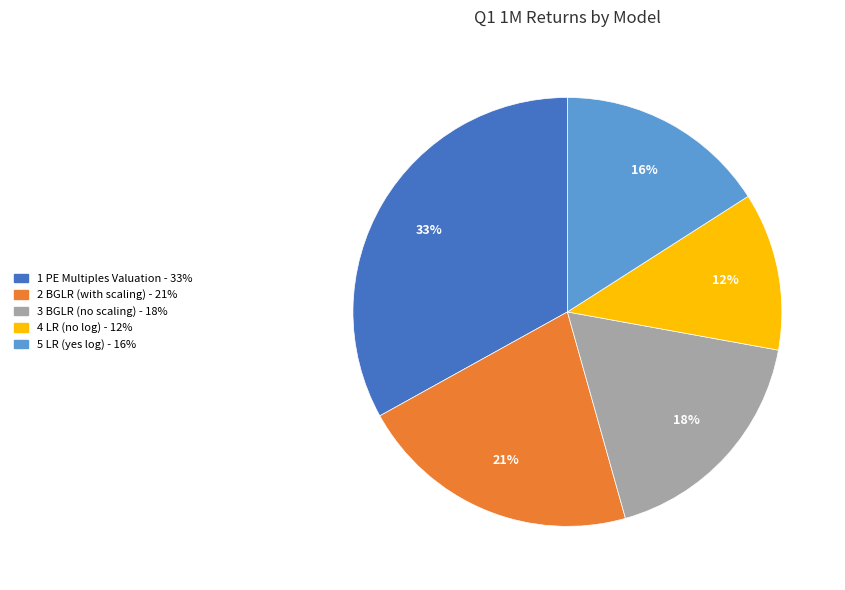

Is there any slice that represents more than half of the pie?

No